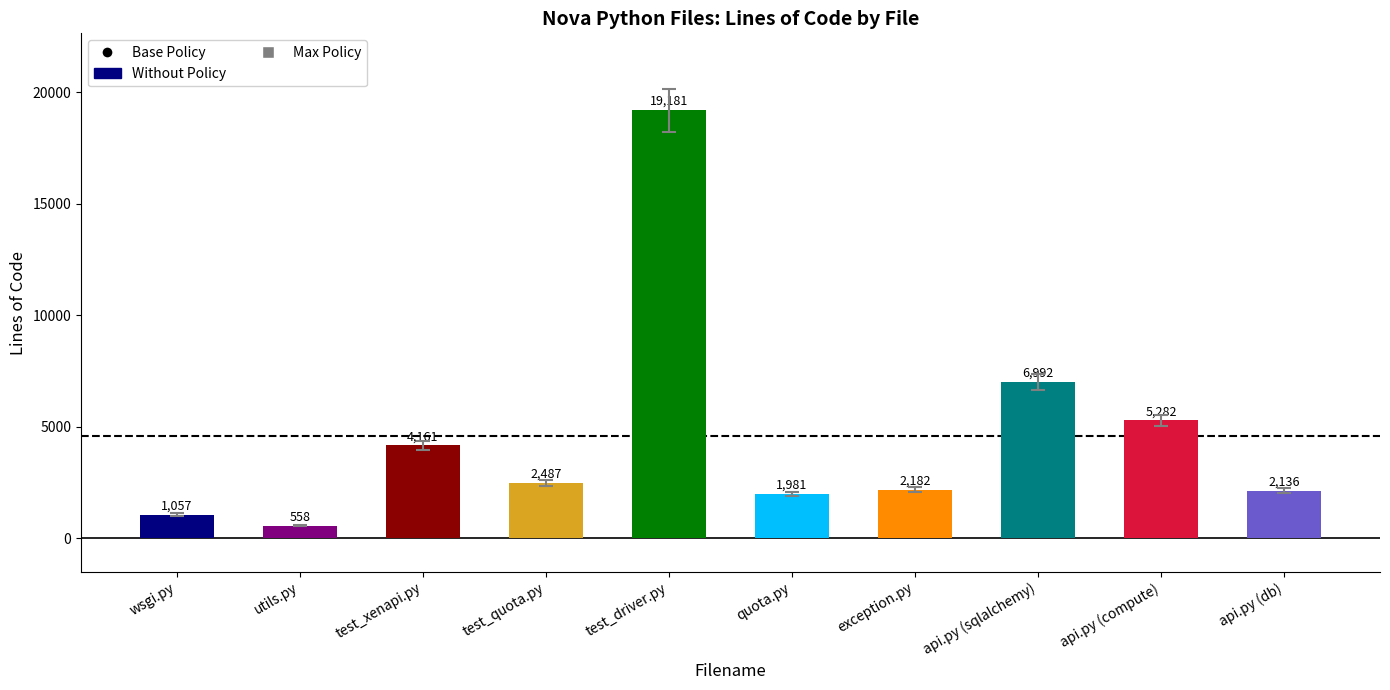

Rank the categories by value from highest to lowest.

test_driver.py, api.py (sqlalchemy), api.py (compute), test_xenapi.py, test_quota.py, exception.py, api.py (db), quota.py, wsgi.py, utils.py